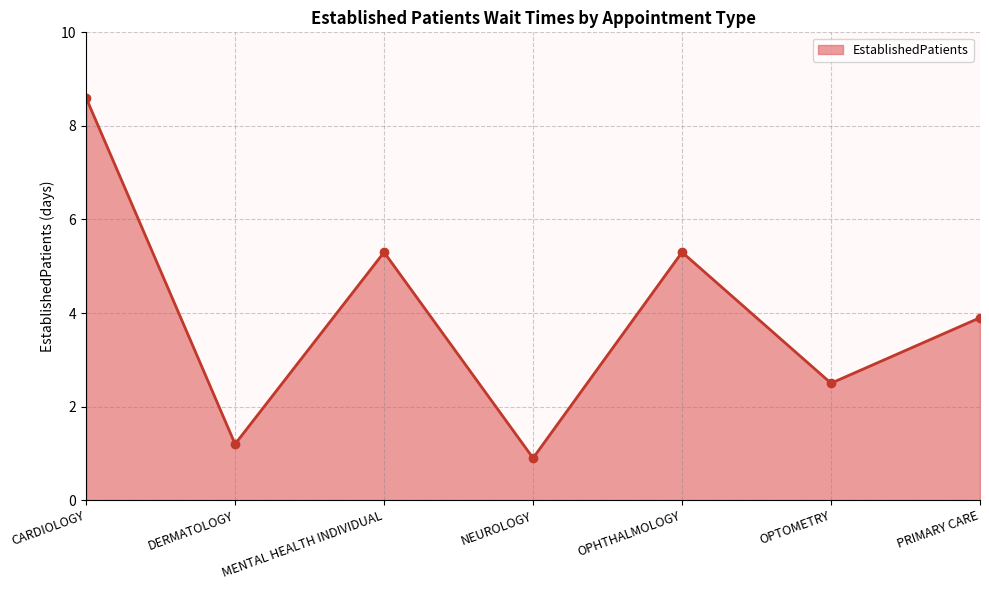

Reading right to left, extract all data points from this chart.

PRIMARY CARE=3.9	OPTOMETRY=2.5	OPHTHALMOLOGY=5.3	NEUROLOGY=0.9	MENTAL HEALTH INDIVIDUAL=5.3	DERMATOLOGY=1.2	CARDIOLOGY=8.6